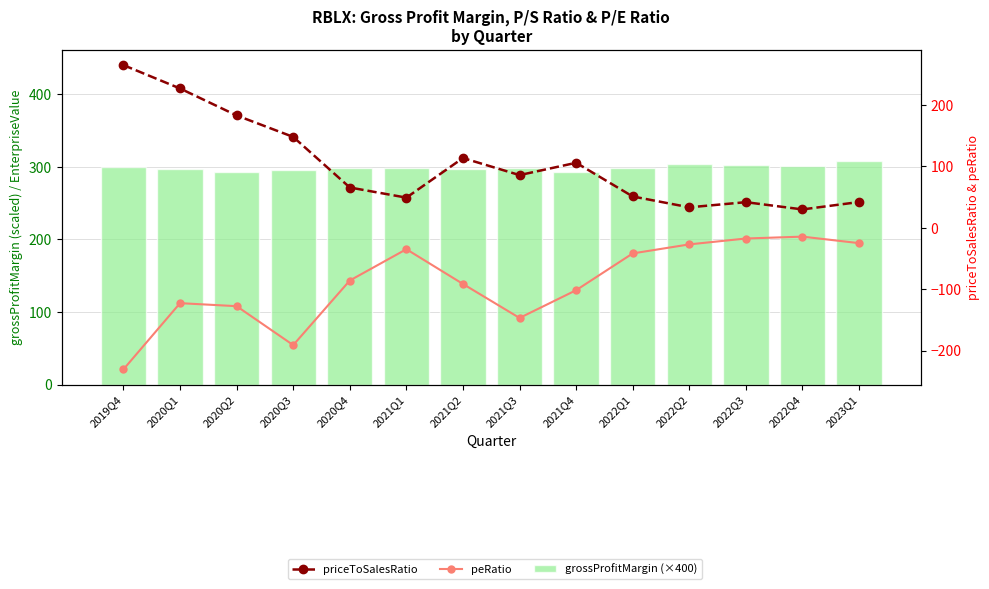

Reading left to right, what are all the values shown in this chart?

grossProfitMargin (scaled): 2019Q4=299.1	2020Q1=296.5	2020Q2=292.9	2020Q3=295.5	2020Q4=298.6	2021Q1=298.8	2021Q2=297.0	2021Q3=297.9	2021Q4=293.1	2022Q1=299.0	2022Q2=303.1	2022Q3=302.3	2022Q4=301.6	2023Q1=307.3
priceToSalesRatio: 2019Q4=264.4	2020Q1=226.4	2020Q2=182.5	2020Q3=147.6	2020Q4=65.3	2021Q1=48.8	2021Q2=113.2	2021Q3=85.4	2021Q4=105.5	2022Q1=50.7	2022Q2=33.0	2022Q3=41.4	2022Q4=29.6	2023Q1=41.6
peRatio: 2019Q4=-230.6	2020Q1=-122.9	2020Q2=-127.8	2020Q3=-191.2	2020Q4=-86.1	2021Q1=-35.1	2021Q2=-91.7	2021Q3=-147.0	2021Q4=-101.8	2022Q1=-42.0	2022Q2=-27.3	2022Q3=-17.7	2022Q4=-14.7	2023Q1=-25.3